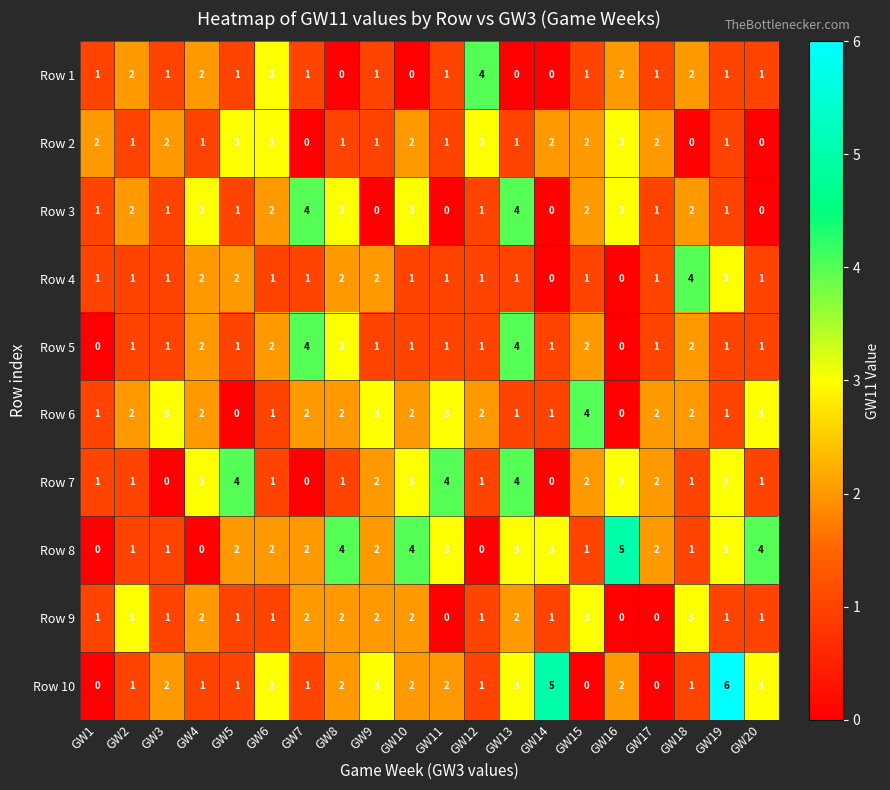

How many distinct data groups are displayed?

10